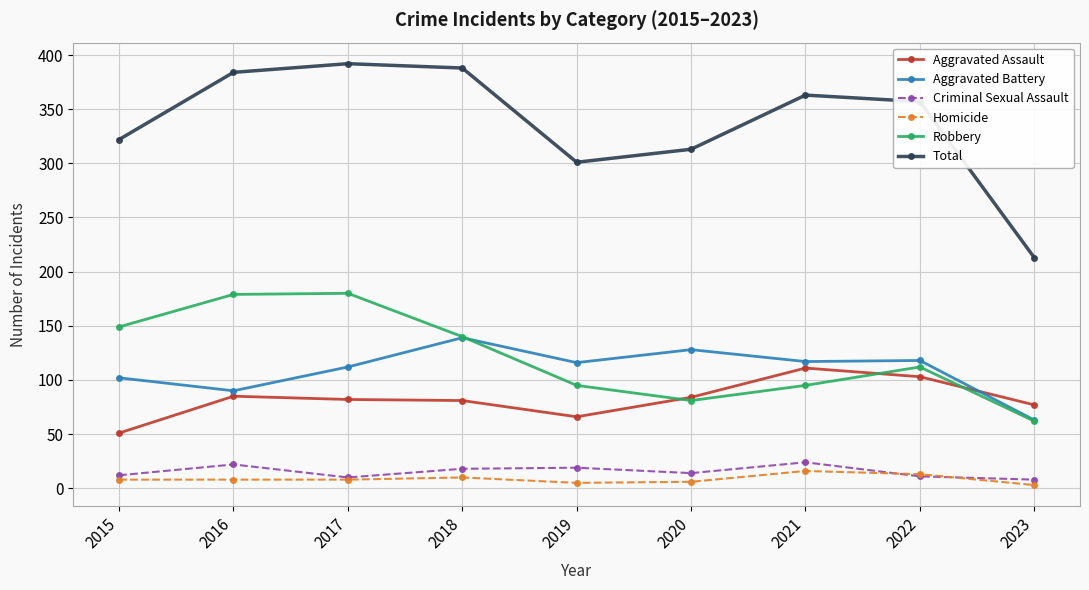

What are all the series names shown in the legend?

Aggravated Assault, Aggravated Battery, Criminal Sexual Assault, Homicide, Robbery, Total